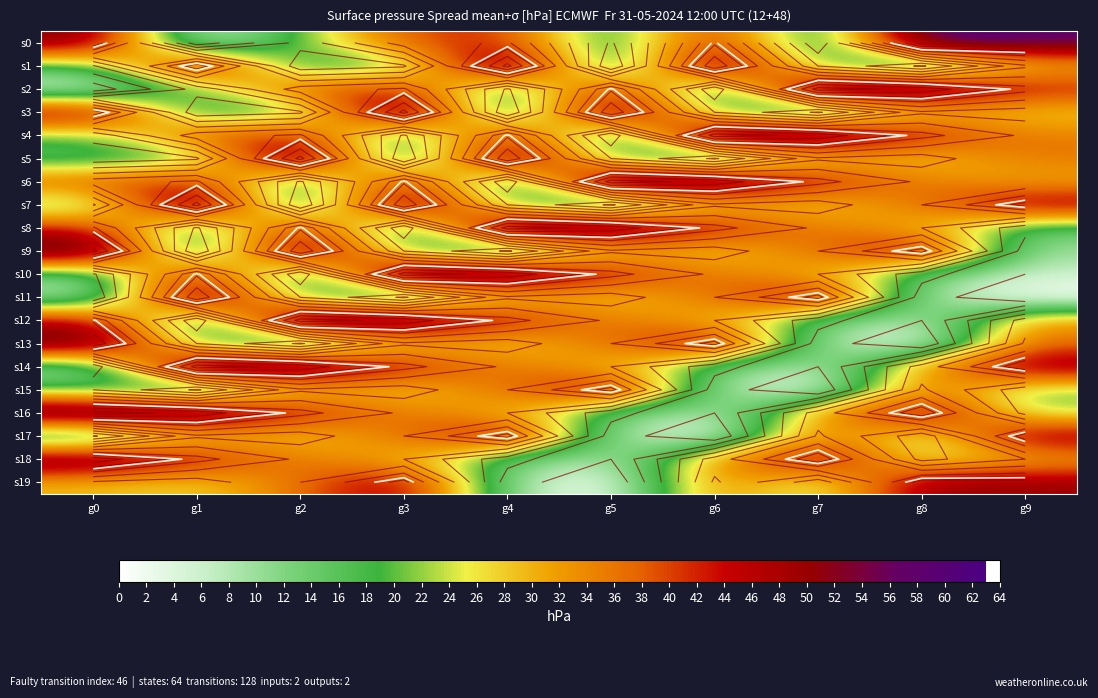

Which series has the largest range (max minus min)?

s0